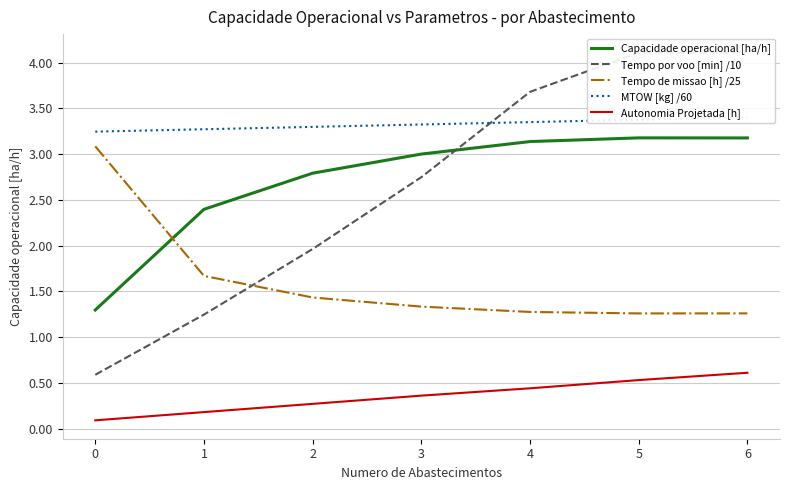

What is the value of the Capacidade operacional [ha/h] point at the 1st from the left?

1.3